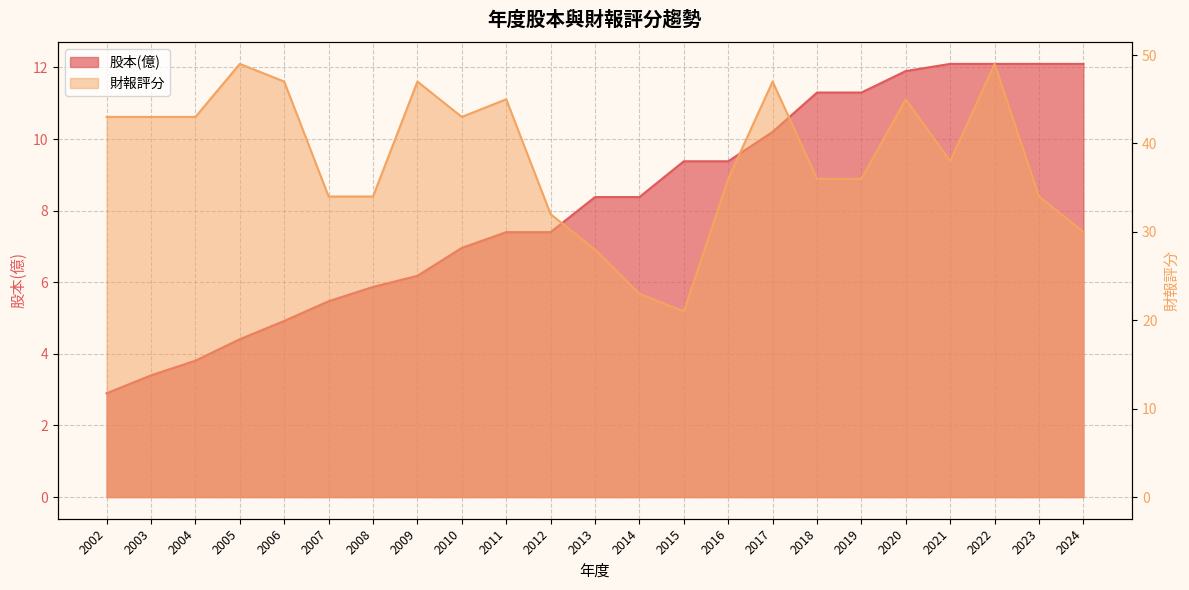

At which label does 股本(億) first exceed 8?

2013